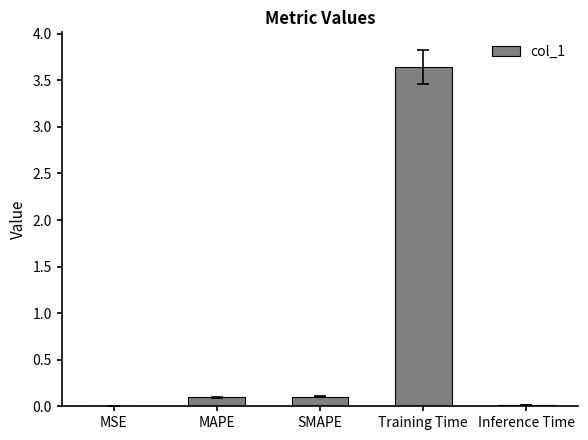

Are the bars horizontal?

No